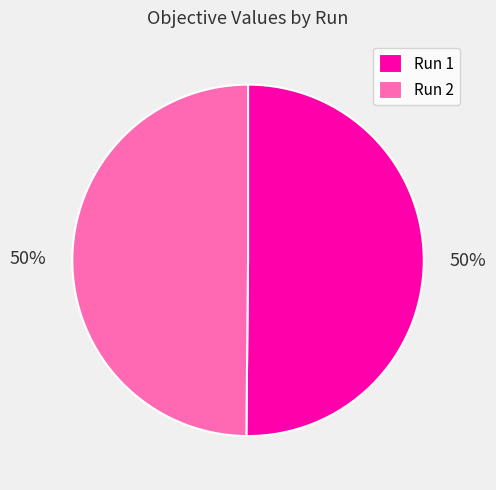

What percentage is the Run 2 slice, to the nearest percent?

50%